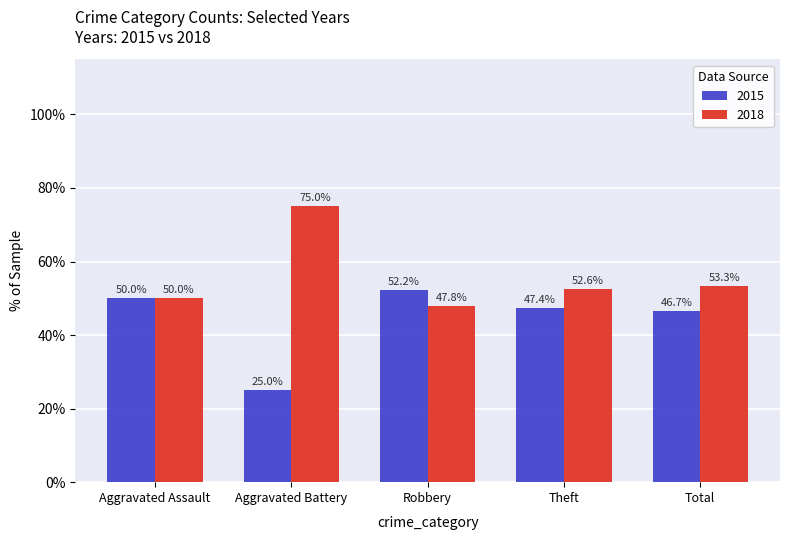

Reading left to right, what are all the values shown in this chart?

2015: 50.0	25.0	52.2	47.4	46.7
2018: 50.0	75.0	47.8	52.6	53.3